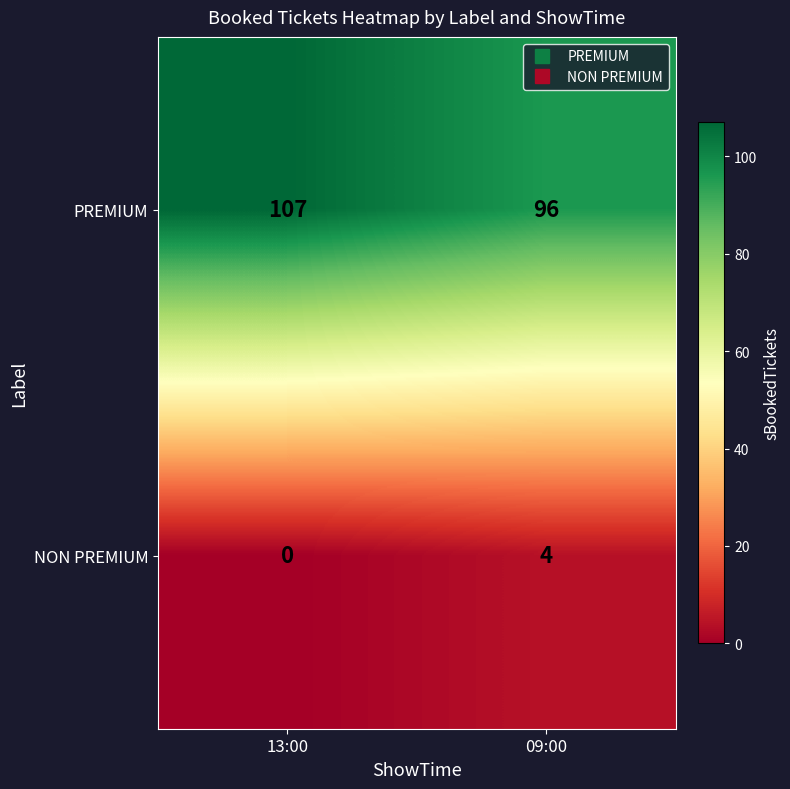

What is the maximum value shown in the chart?

107